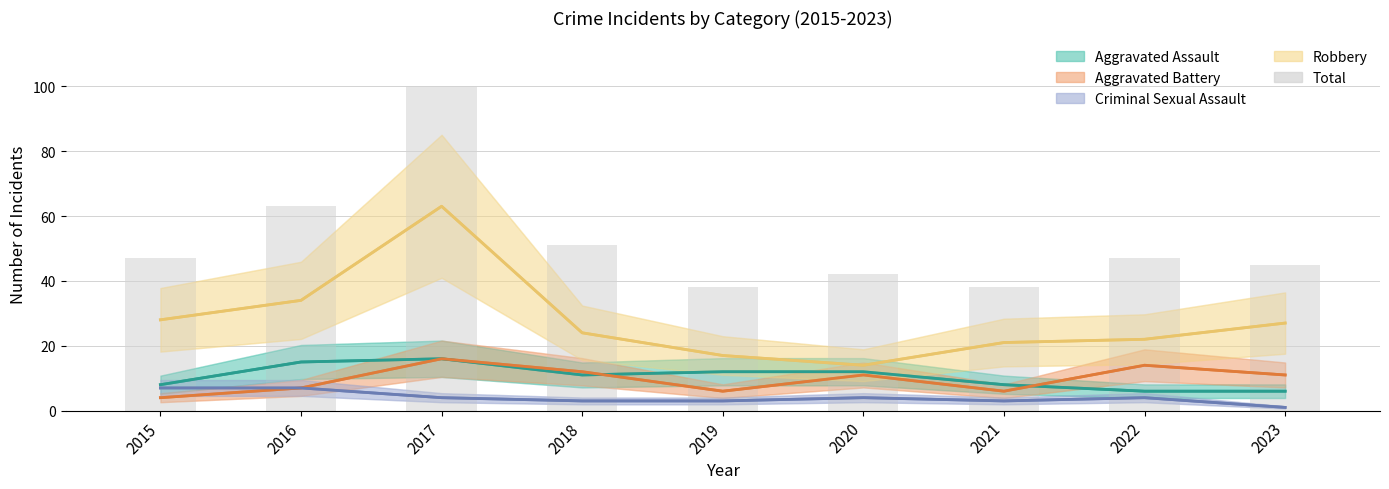

Where is the data nearest to the value 69?

2016